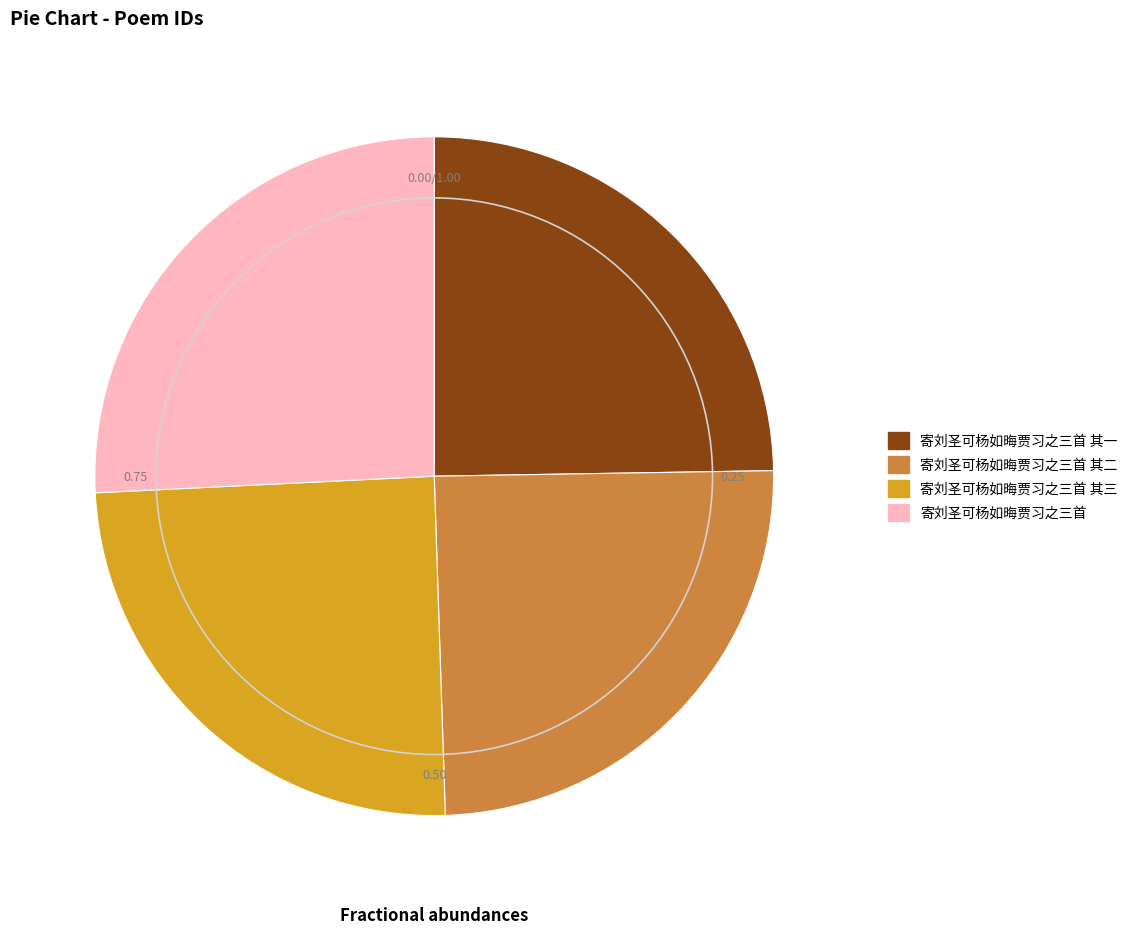

Combined, do 寄刘圣可杨如晦贾习之三首 其三 and 寄刘圣可杨如晦贾习之三首 account for over 50%?

Yes